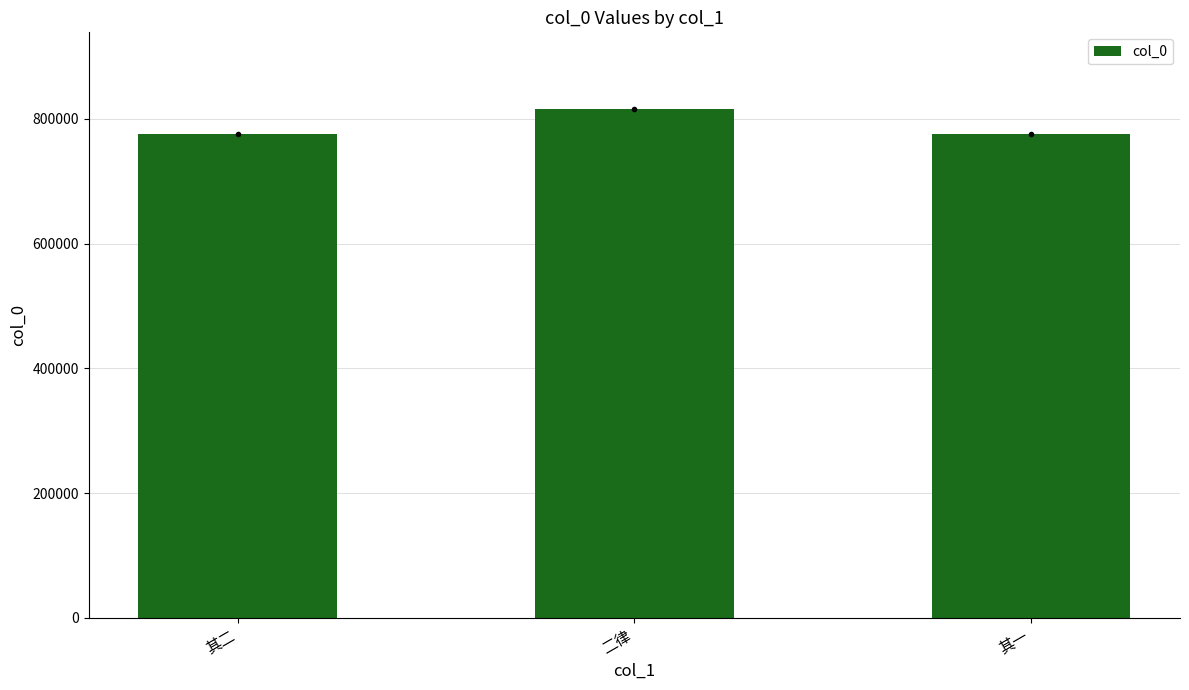

What is the difference between the second highest and minimum values?

1